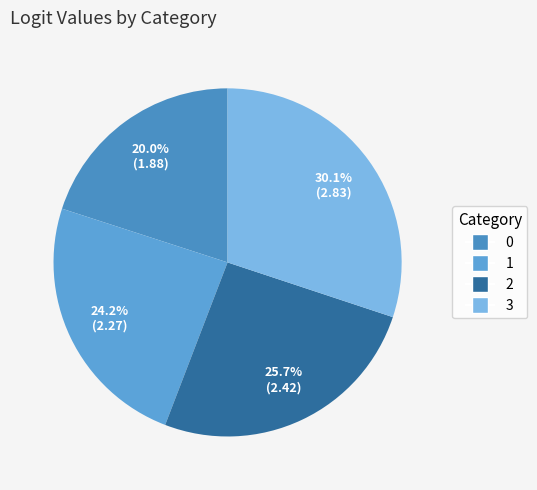

To the nearest percent, what is the difference between the 1 and 2 slice percentages?

2%